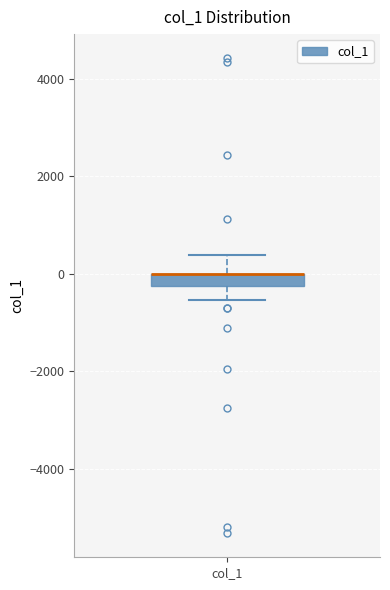

Where is the lower edge of the box for col_1 on the y-axis? The values are not printed on the chart, so give them approximately, as read against the axis.

-200